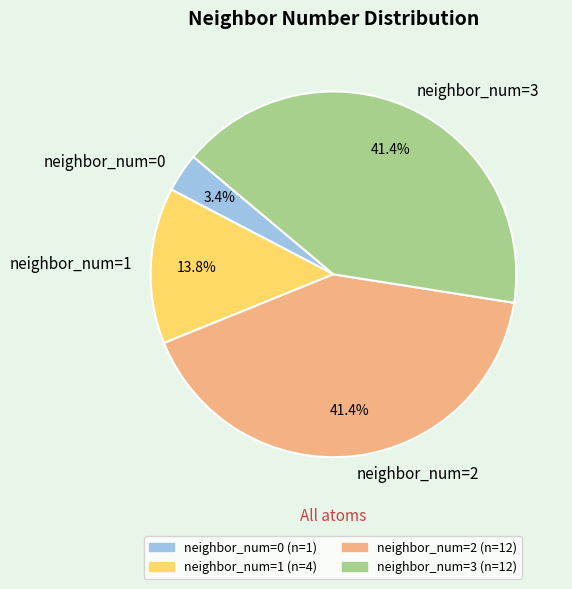

Do neighbor_num=2 and neighbor_num=3 together represent more than half of the pie?

Yes